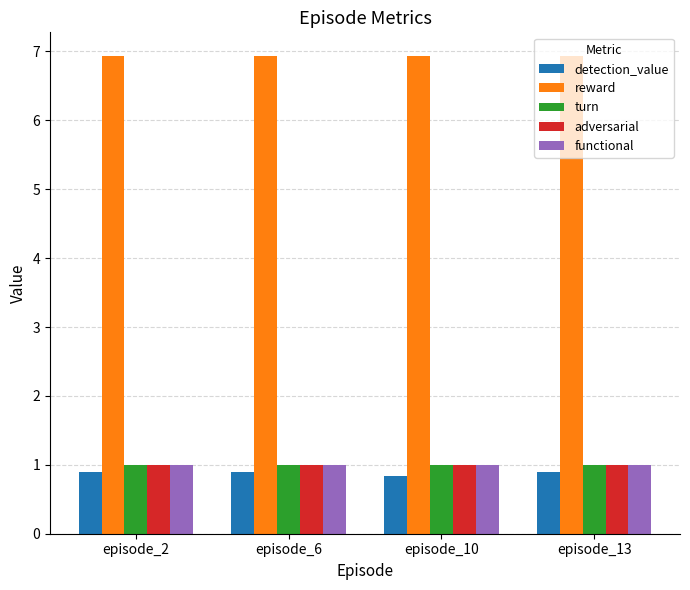

How many groups of bars are there?

4